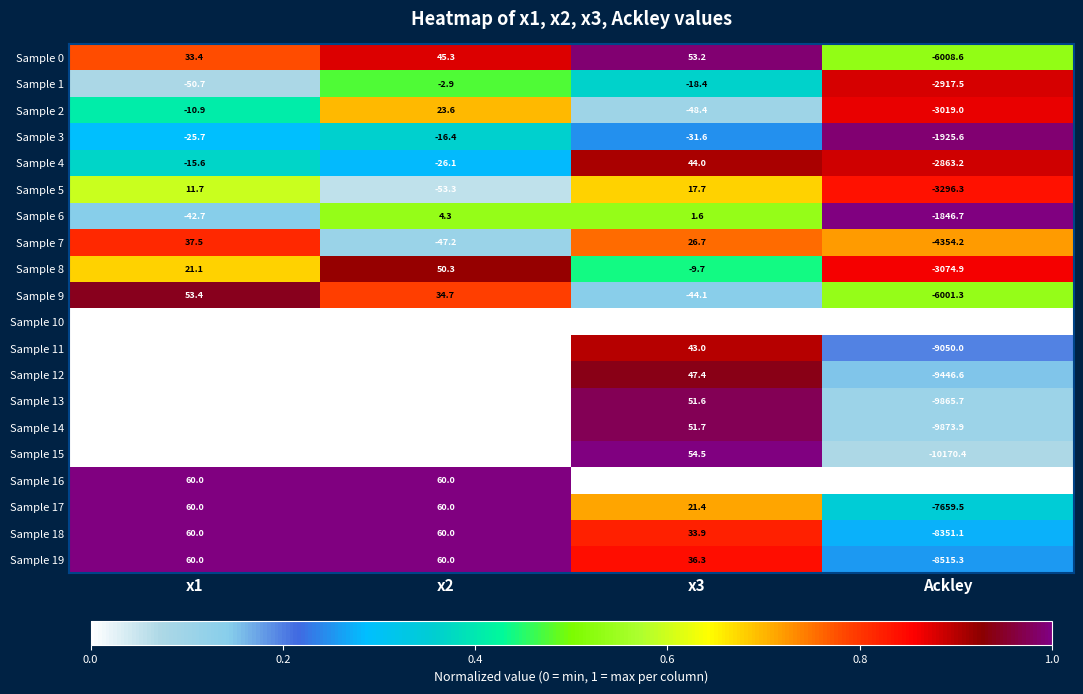

Where is Sample 3 nearest to the value -971?

x3